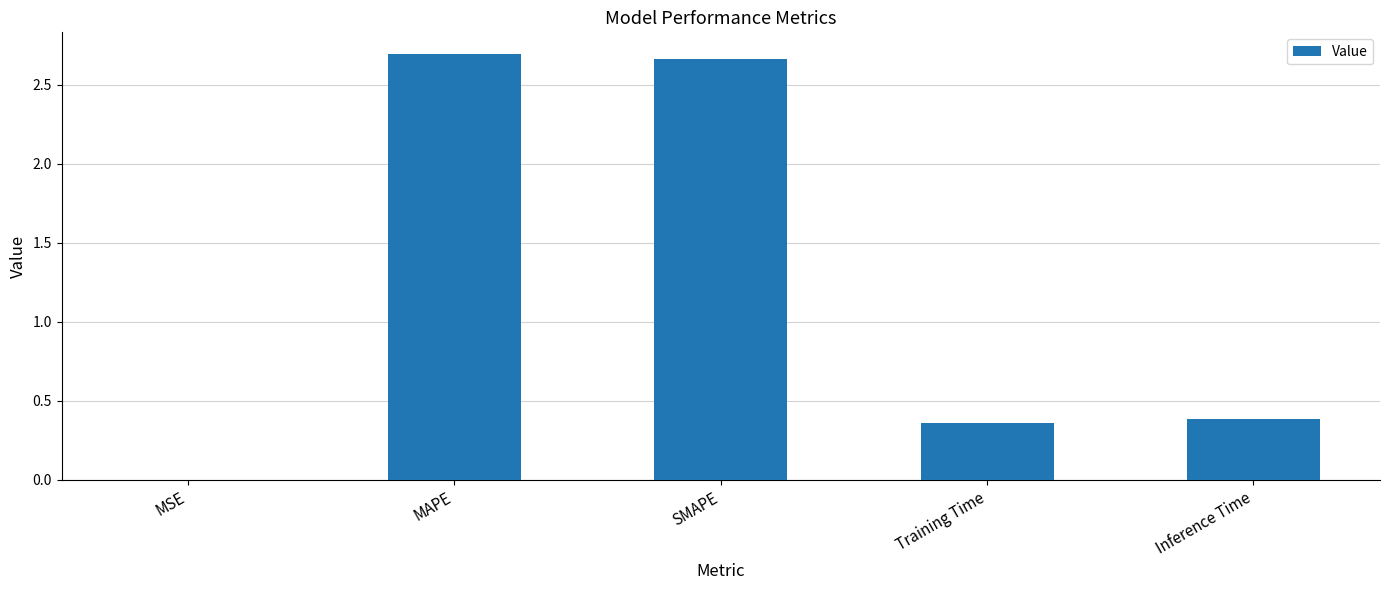

What is the sum of all values?

6.1